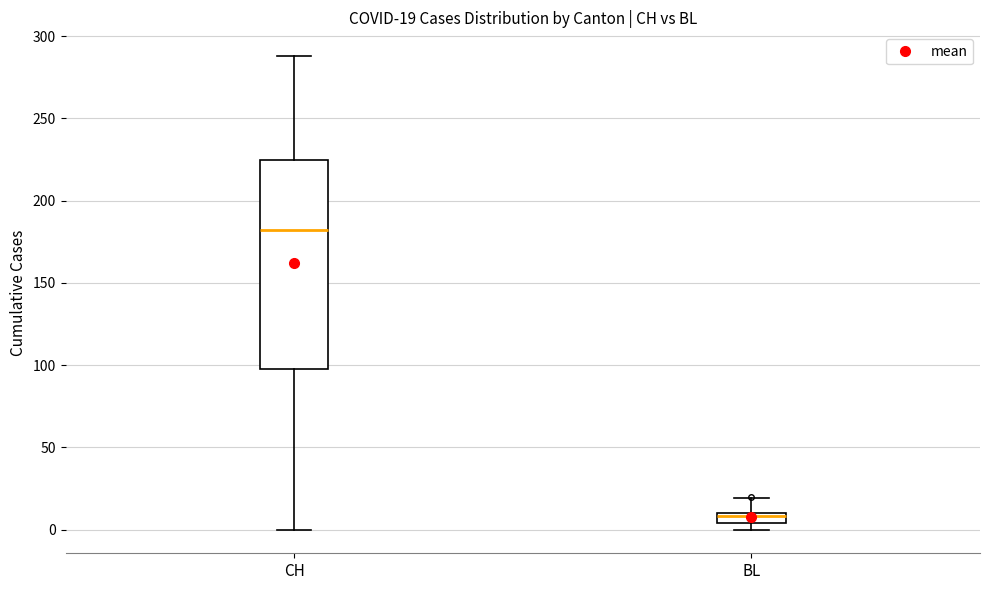

Which box has the lowest median line?

BL